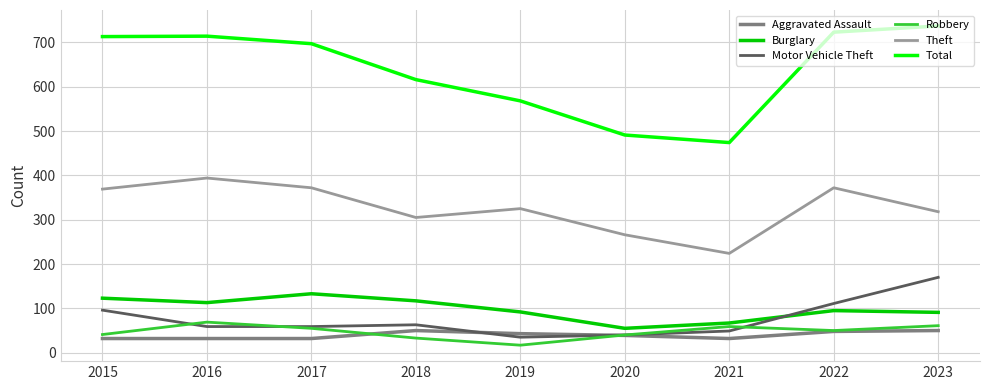

The Robbery series shows 69 at 2016. True or false?

True